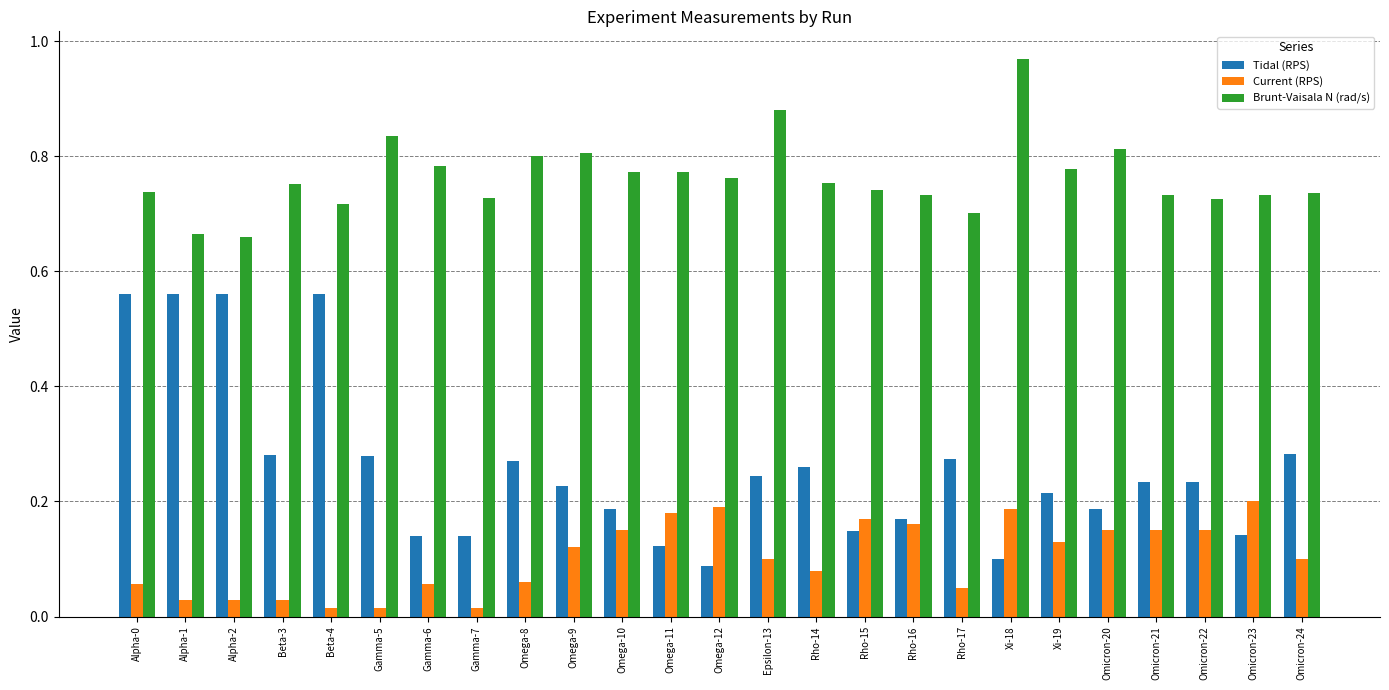

Which series has the widest spread of values?

Tidal (RPS)